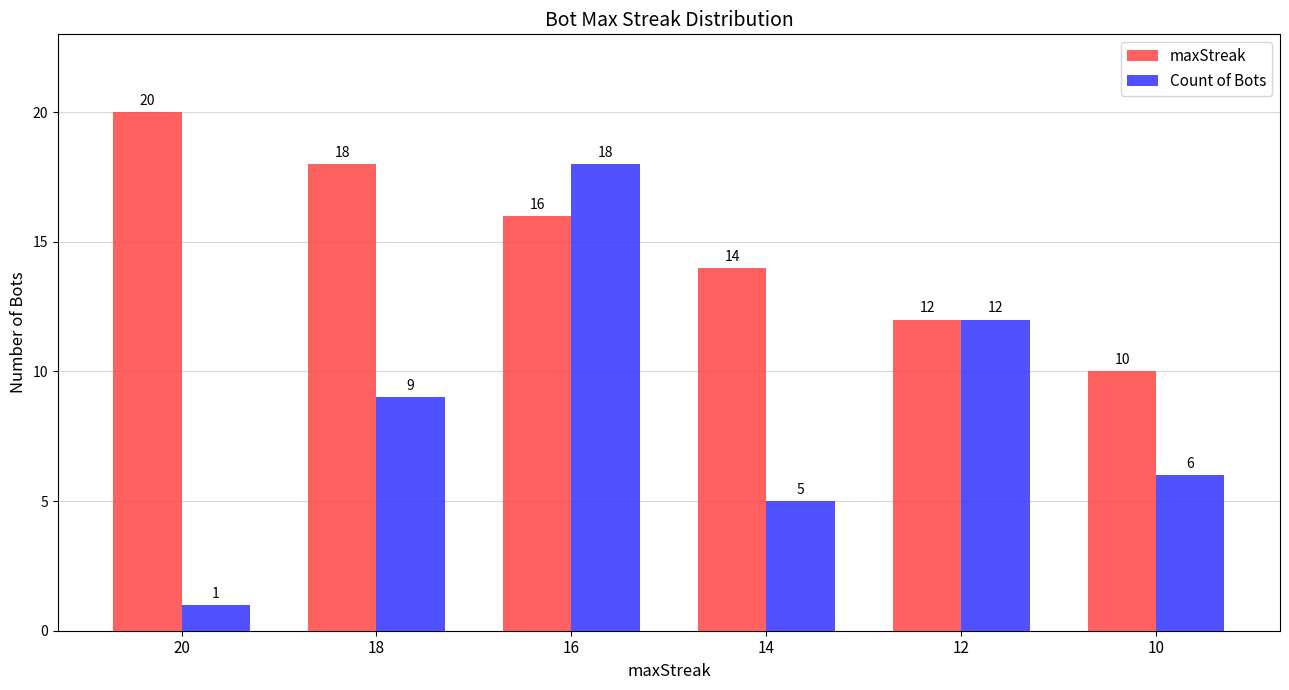

How many data points does each series have?

6